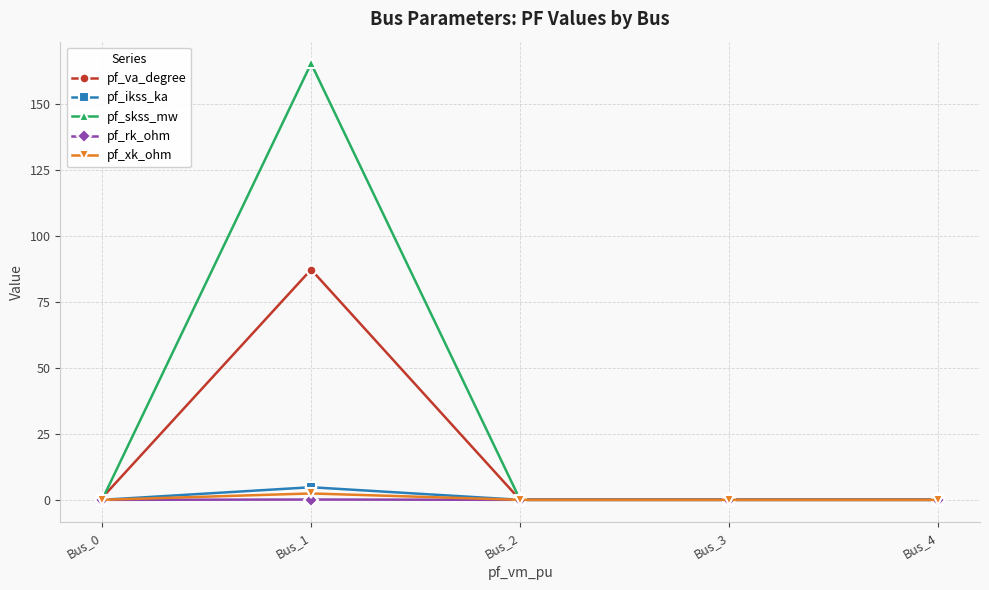

What are all the series names shown in the legend?

pf_va_degree, pf_ikss_ka, pf_skss_mw, pf_rk_ohm, pf_xk_ohm